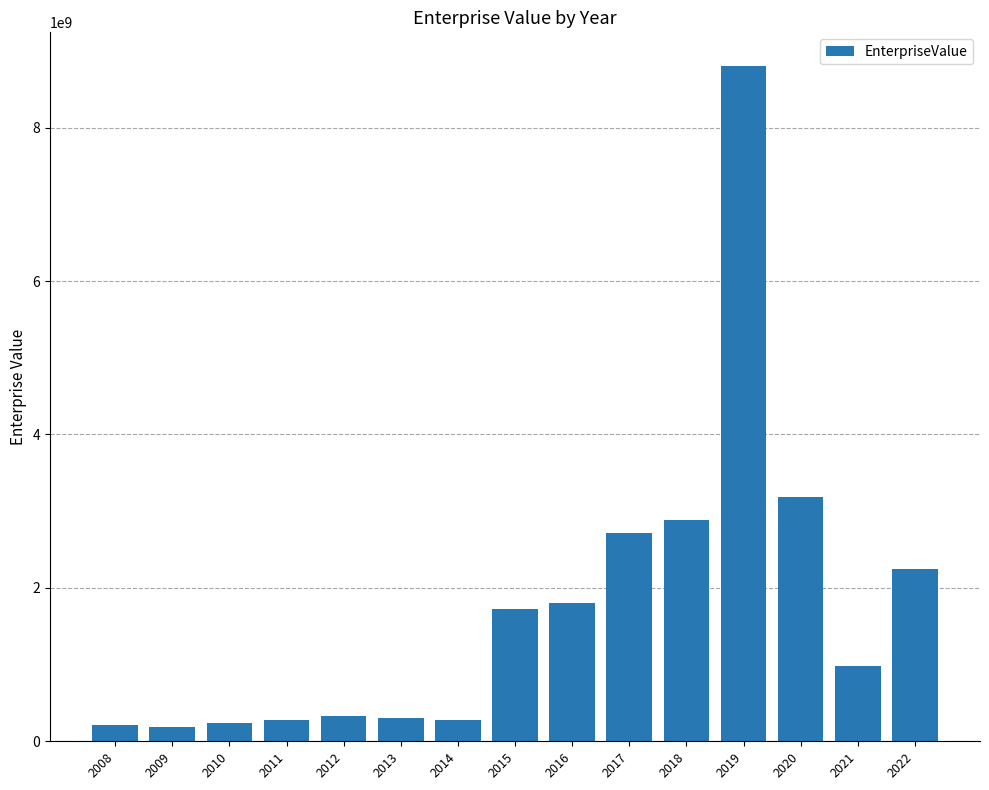

What is the minimum value shown in the chart?

186417541.5